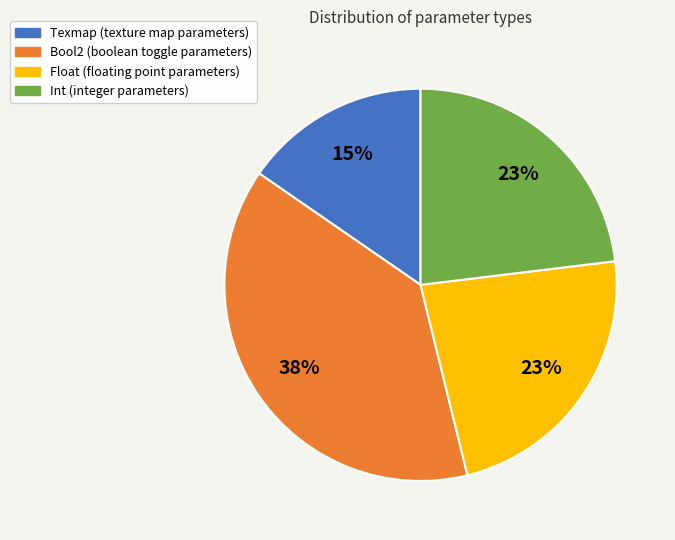

Do Bool2 and Float together represent more than half of the pie?

Yes